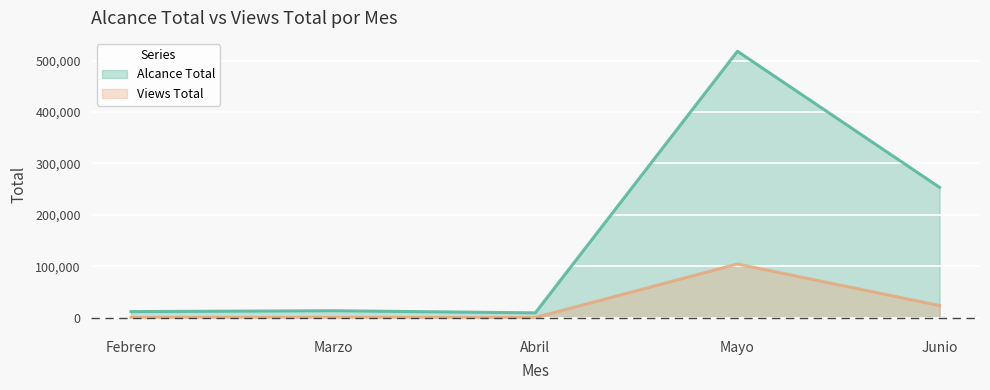

True or false: Views Total has a value of 392 at Febrero.

True